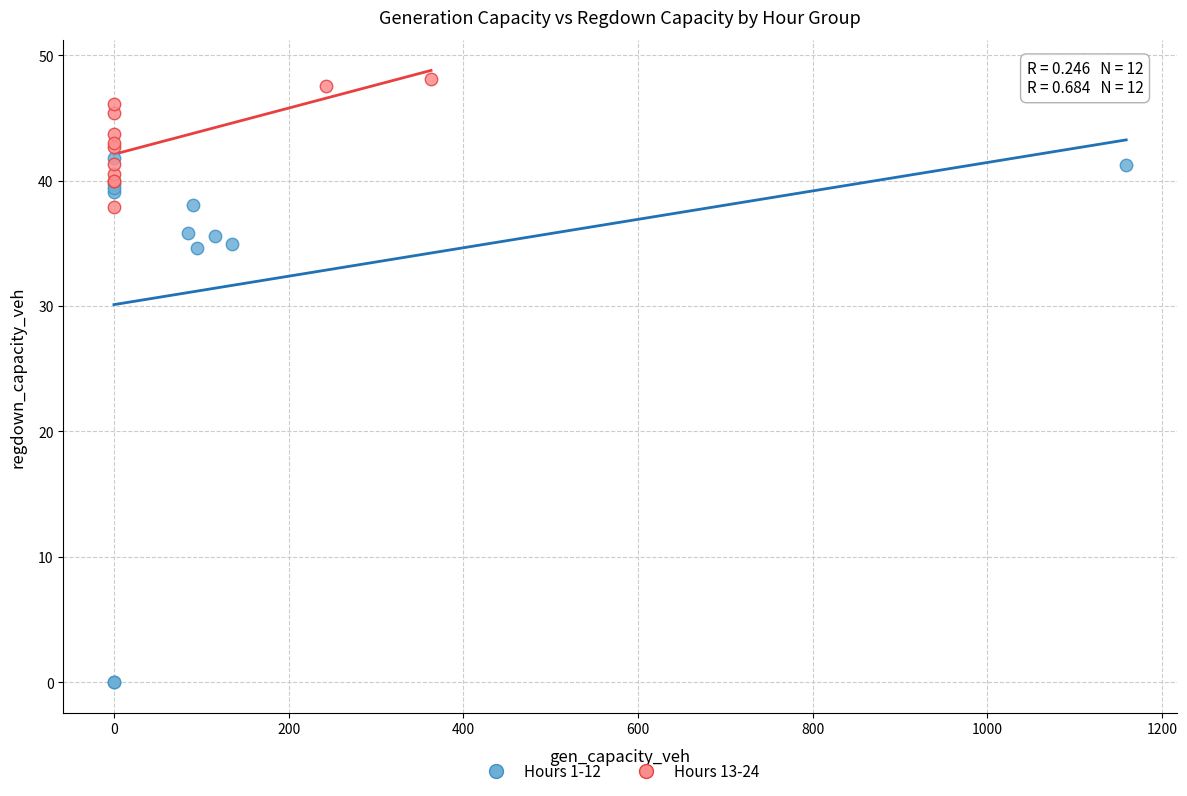

Which series contains the lowest Y value?

Hours 1-12